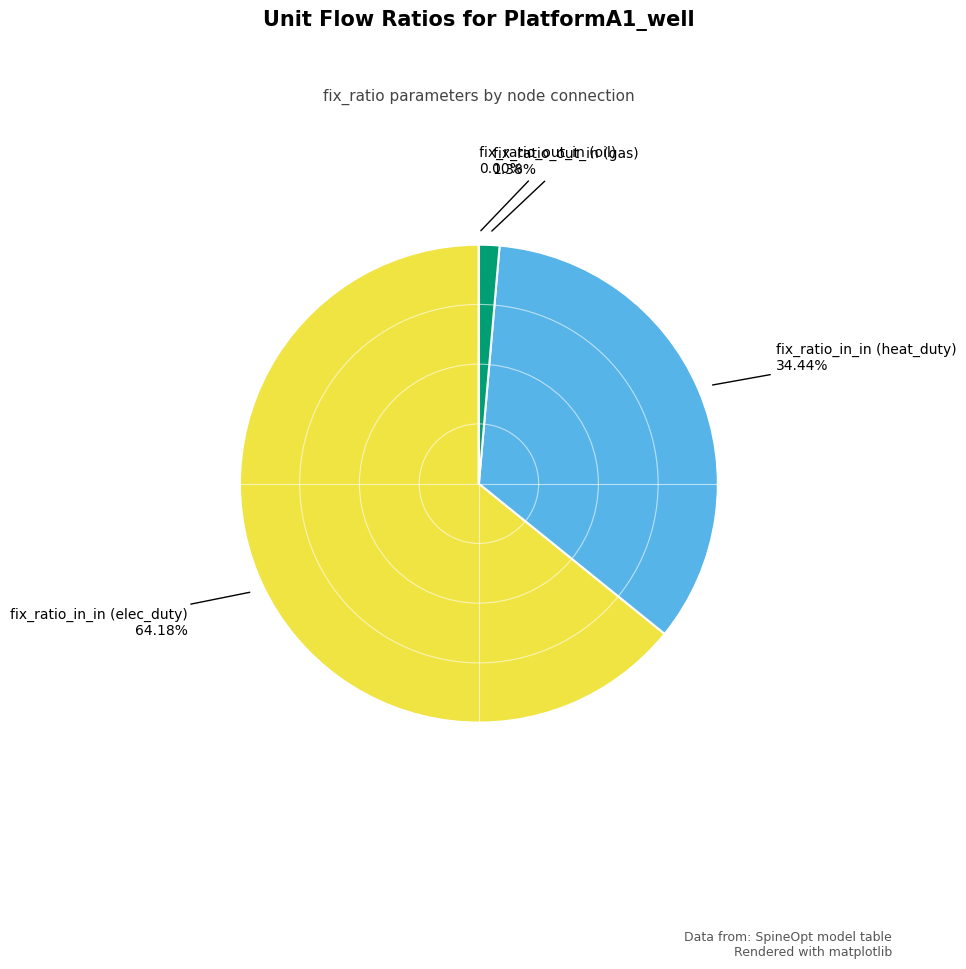

Does fix_ratio_in_in (elec_duty) represent more than half of the total?

Yes